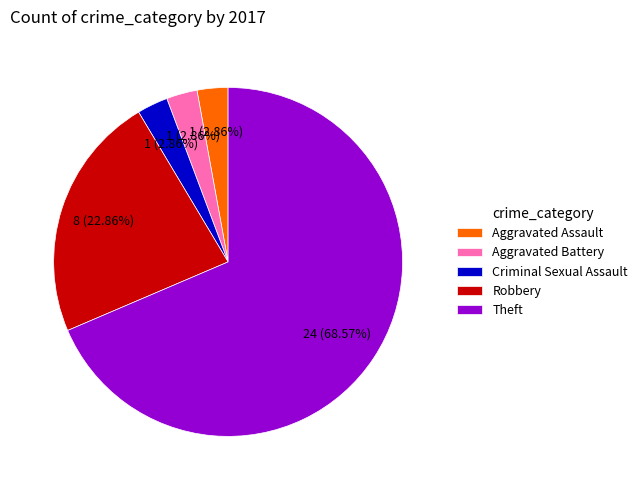

Which has a higher value, Robbery or Aggravated Assault?

Robbery